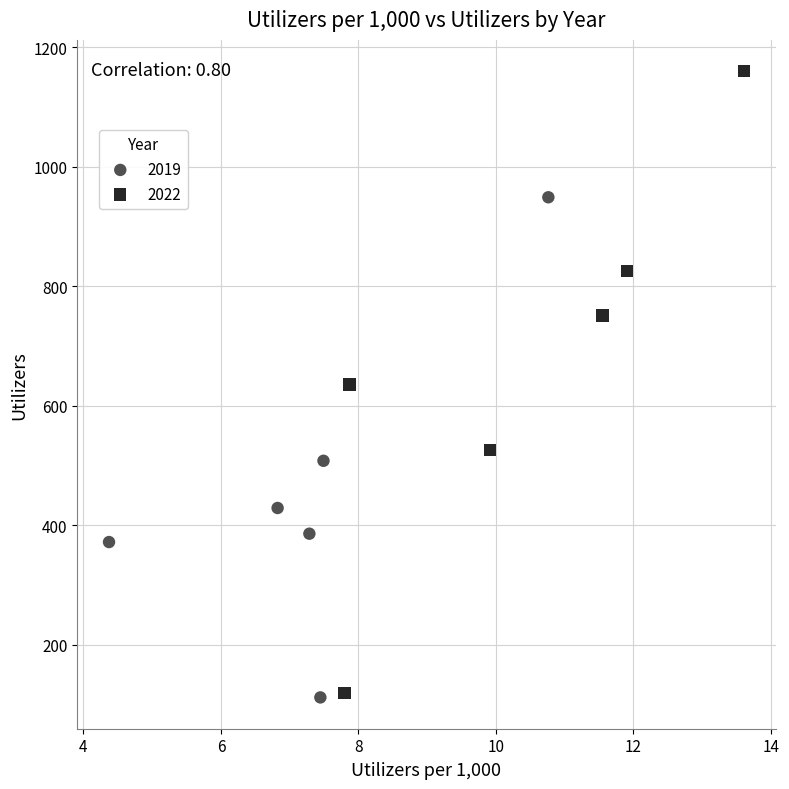

Which series has the largest Y range (max minus min)?

2022